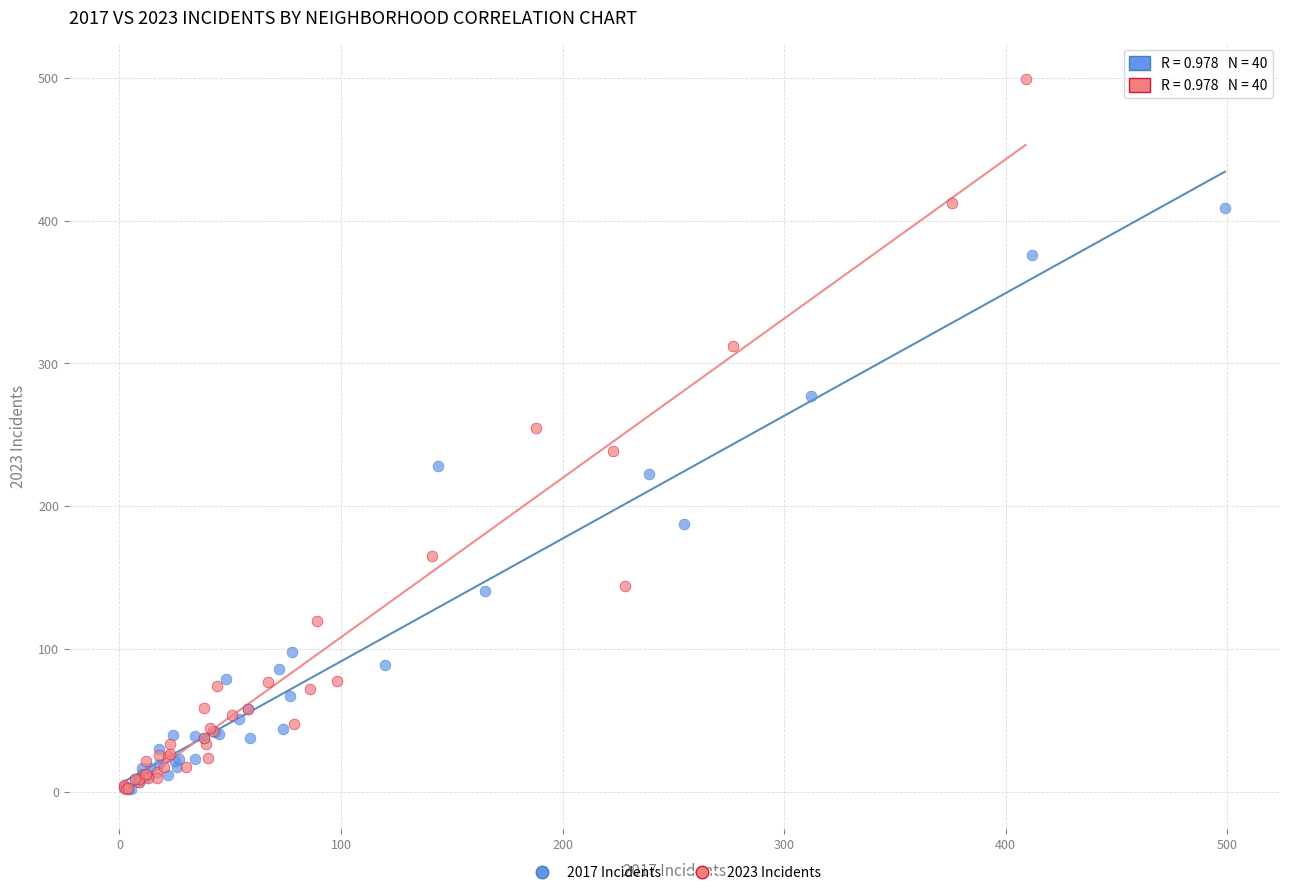

Which series has the largest Y range (max minus min)?

2023 Incidents